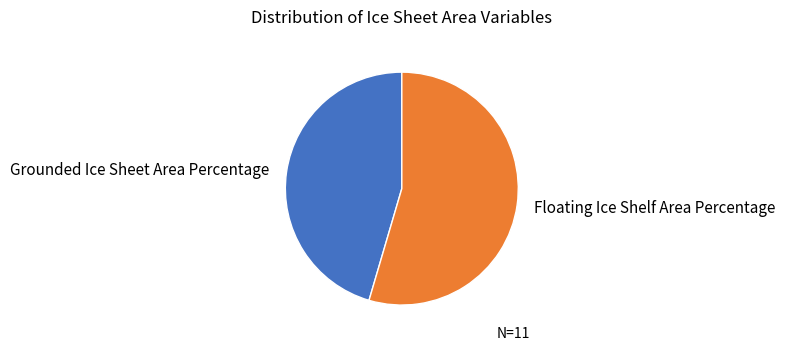

Is the sum of Grounded Ice Sheet Area Percentage and Floating Ice Shelf Area Percentage greater than half?

Yes